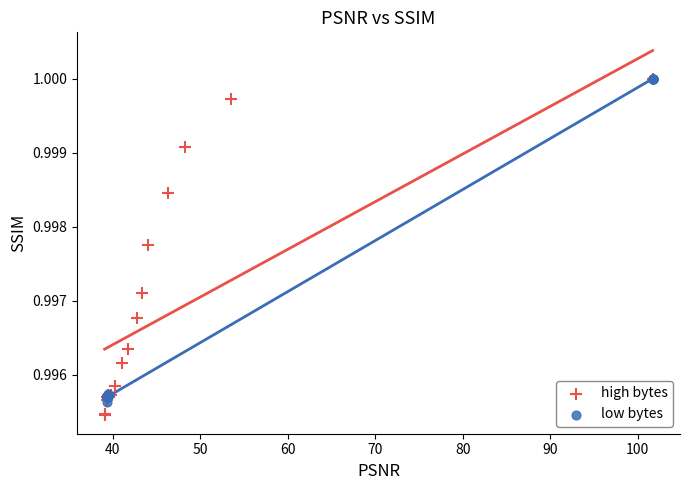

Which series has the widest spread of Y values?

high bytes